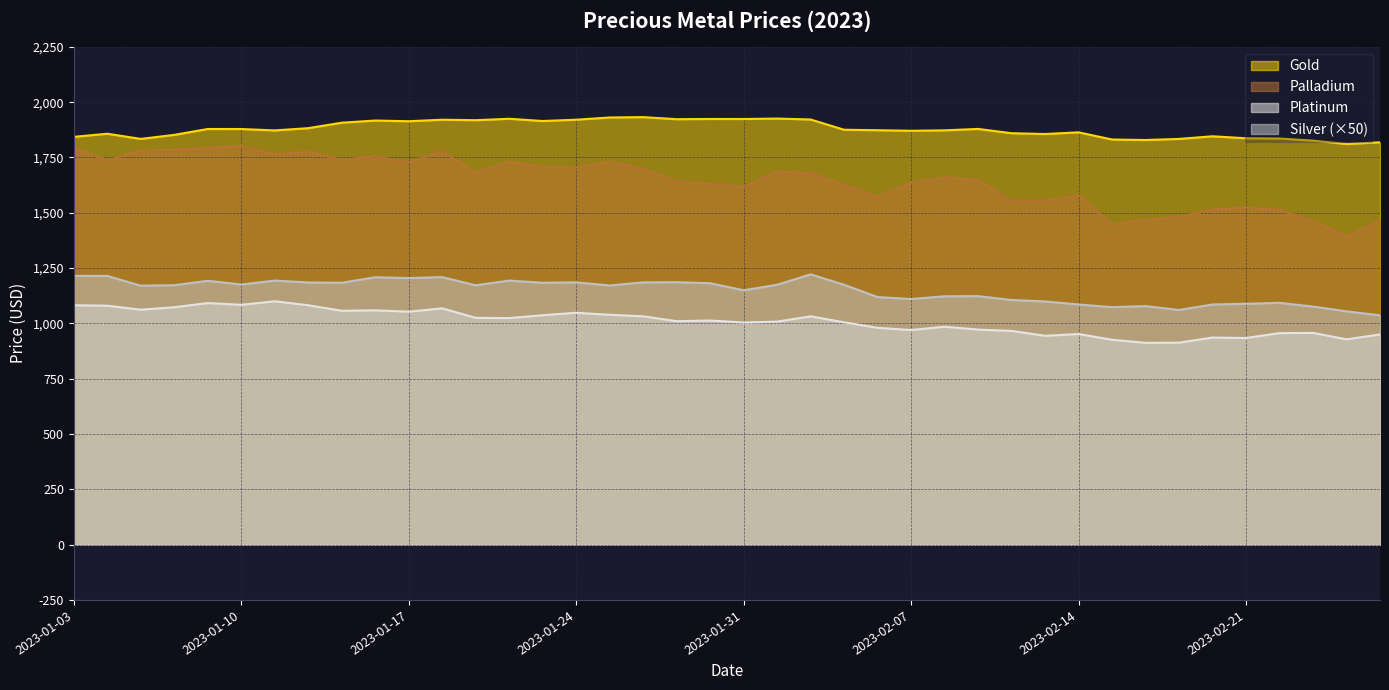

Which series has the widest spread of values?

Palladium